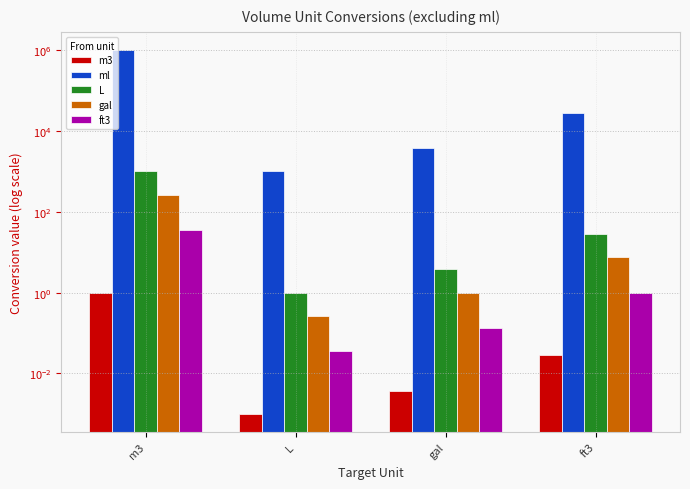

At which label is m3 closest to 0?

L